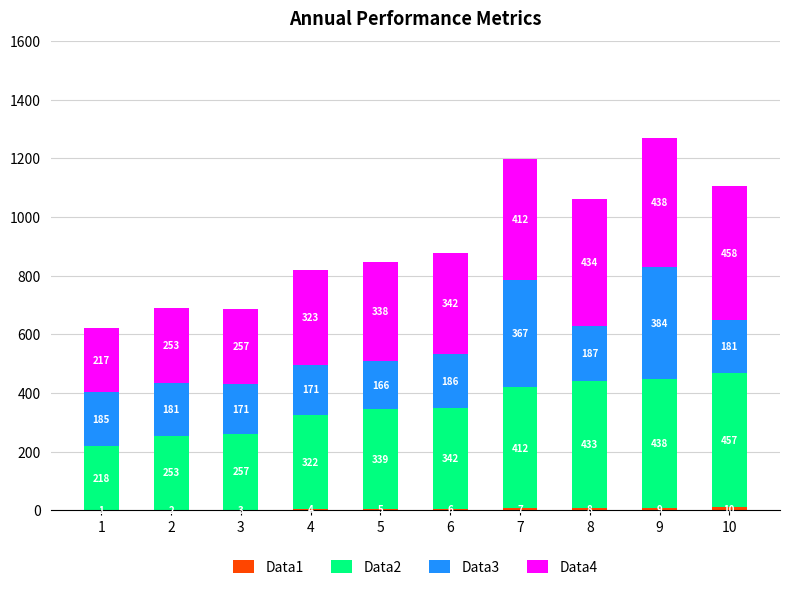

At which category is the sum across all series the highest?

9